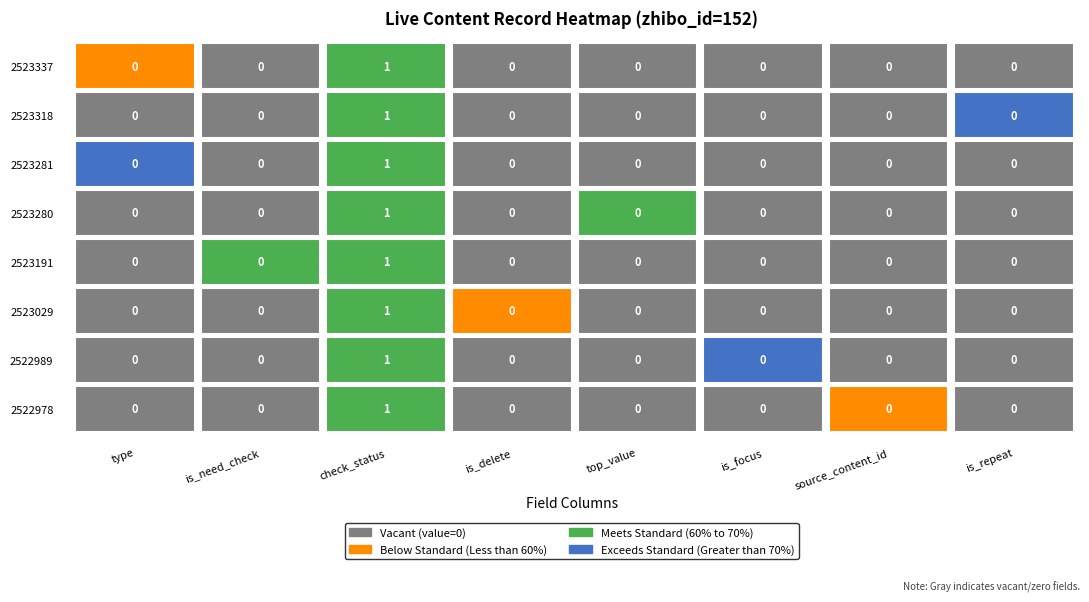

How many values in 2522978 are above zero?

1